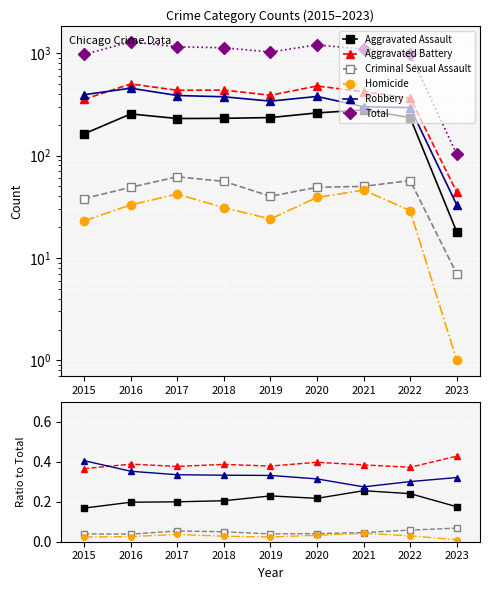

Which series has the largest total across all categories?

Total